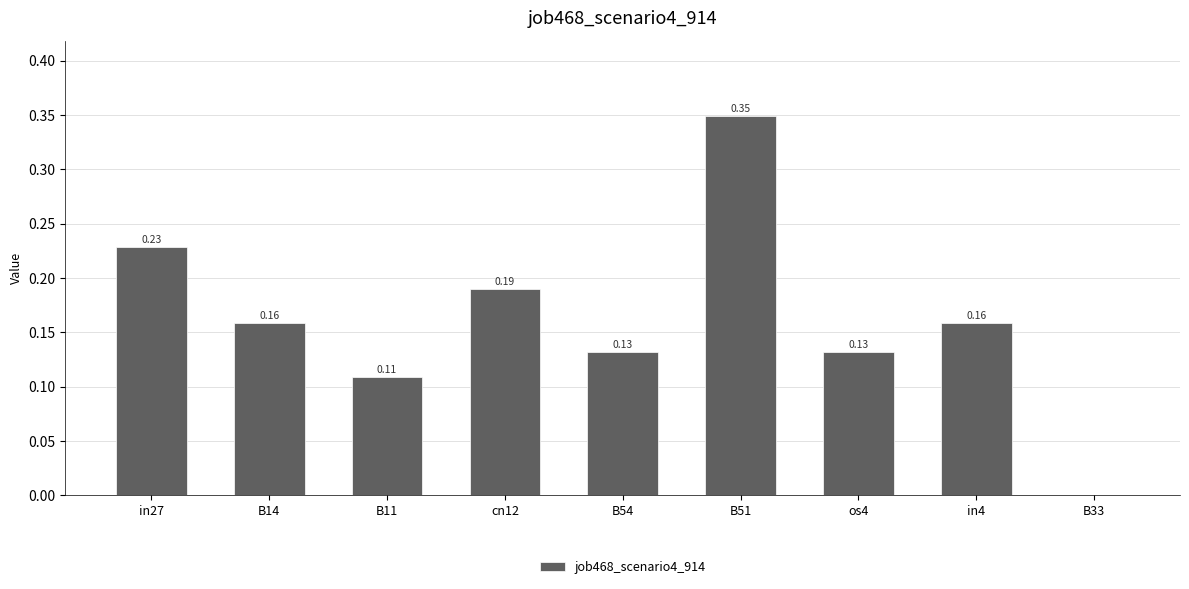

What is the sum of all values?

1.5